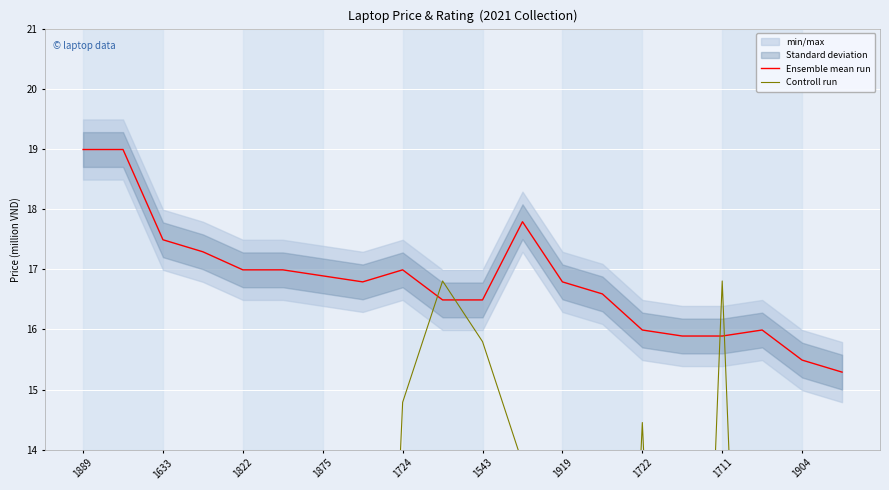

How many lines are shown in the chart?

2